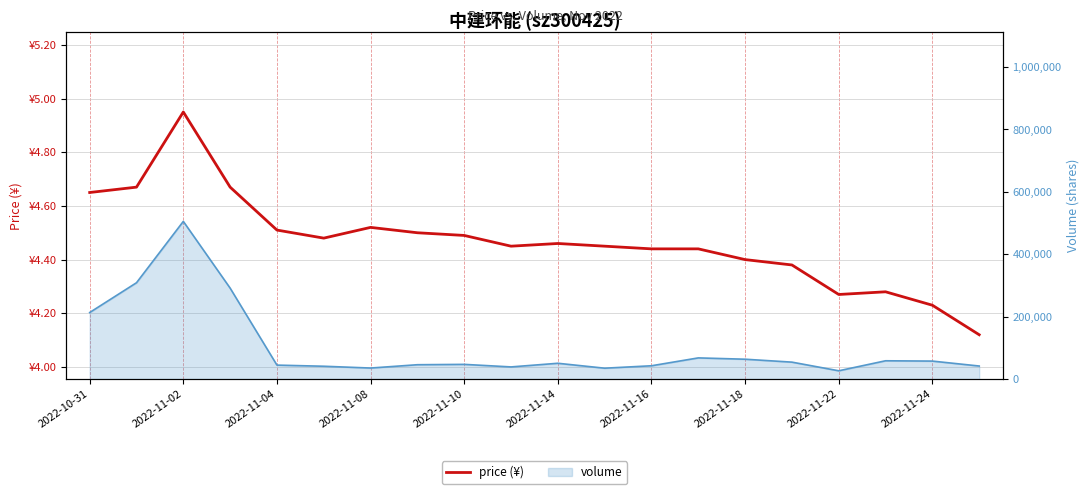

What is the difference between the second highest and minimum values?

0.5